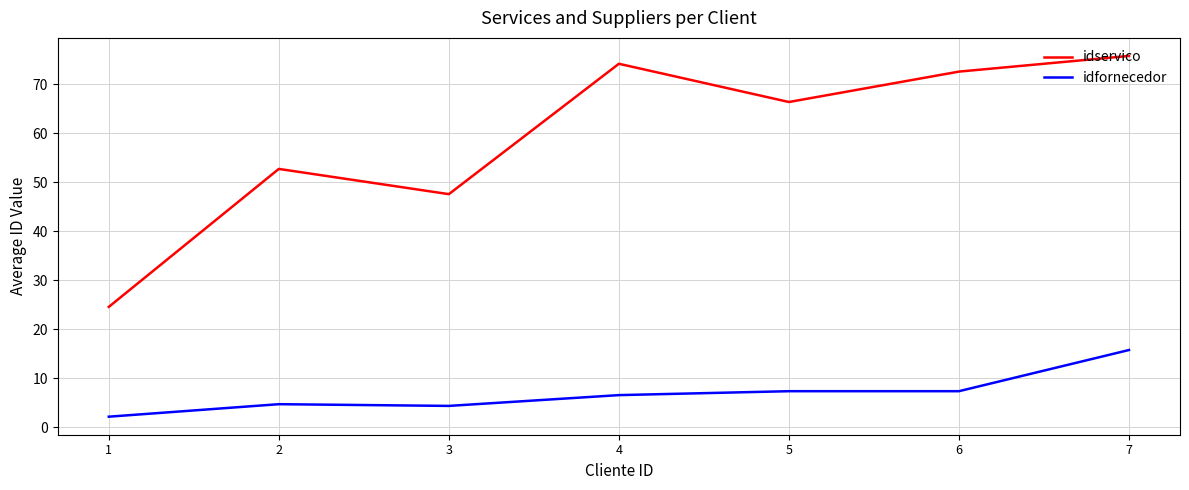

Reading left to right, extract all data points from this chart.

idservico: 1=24.6	2=52.8	3=47.6	4=74.2	5=66.4	6=72.6	7=75.8
idfornecedor: 1=2.2	2=4.8	3=4.4	4=6.6	5=7.4	6=7.4	7=15.8